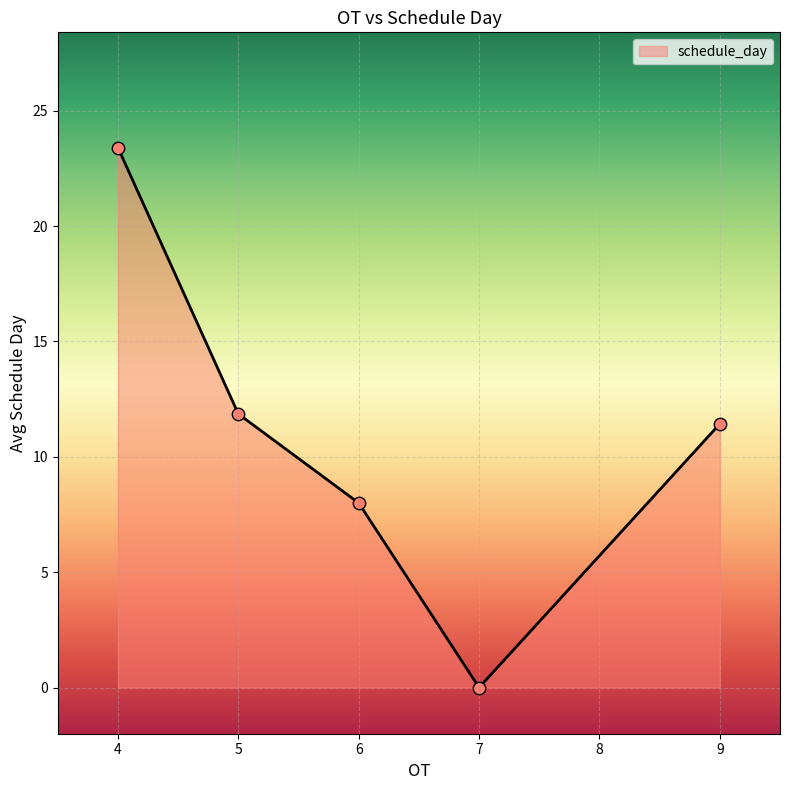

What is the change in value from 6 to 9?

+3.4